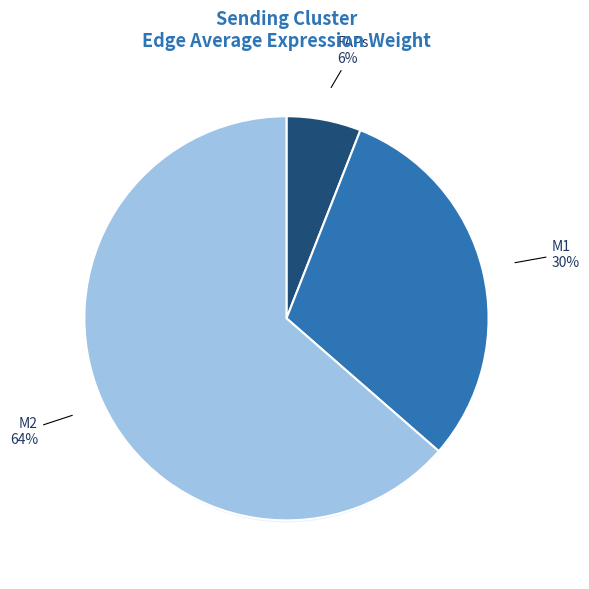

To the nearest percent, what is the difference between the FAPs and M2 slice percentages?

58%